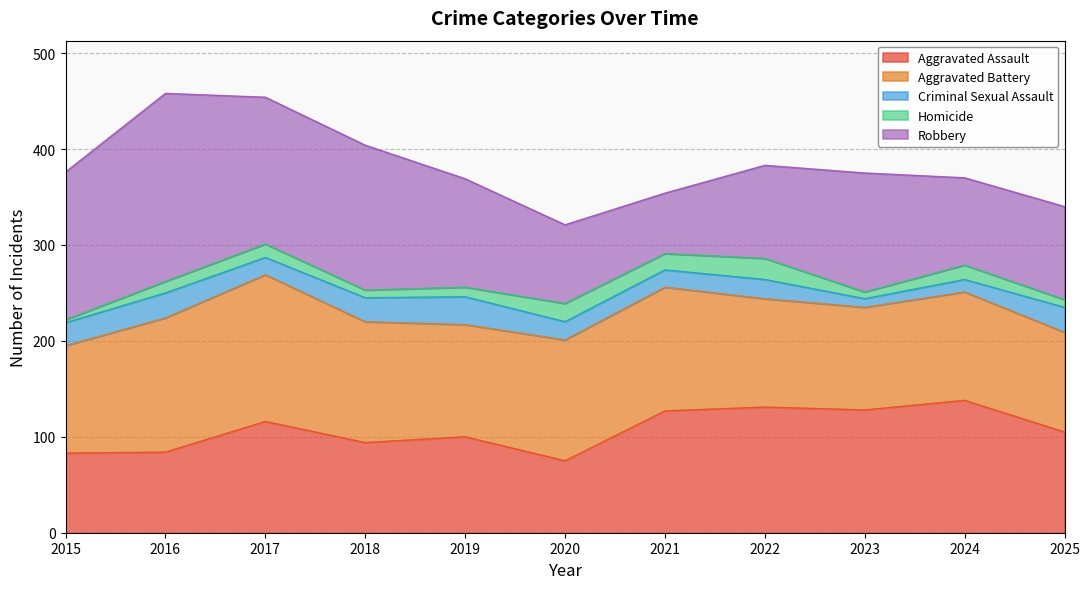

What is the minimum value for Robbery?

63